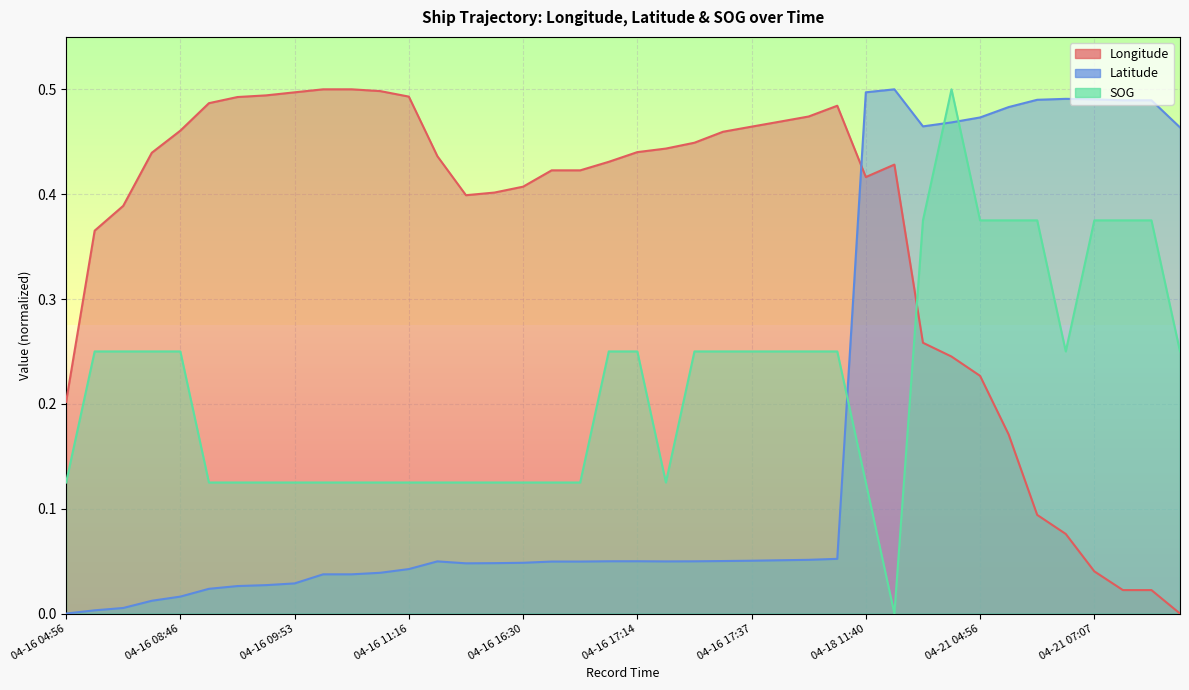

Rank the categories by SOG value from lowest to highest.

04-18 12:53, 04-16 04:56, 04-16 09:25, 04-16 09:41, 04-16 09:44, 04-16 09:53, 04-16 10:43, 04-16 10:46, 04-16 10:53, 04-16 11:16, 04-16 13:00, 04-16 16:18, 04-16 16:23, 04-16 16:30, 04-16 16:54, 04-16 16:56, 04-16 17:19, 04-18 11:40, 04-16 07:15, 04-16 07:37, 04-16 08:21, 04-16 08:46, 04-16 17:03, 04-16 17:14, 04-16 17:23, 04-16 17:31, 04-16 17:37, 04-16 17:42, 04-16 17:46, 04-16 17:56, 04-21 06:37, 04-21 09:09, 04-21 04:31, 04-21 04:56, 04-21 05:31, 04-21 06:25, 04-21 07:07, 04-21 07:19, 04-21 07:21, 04-21 04:43